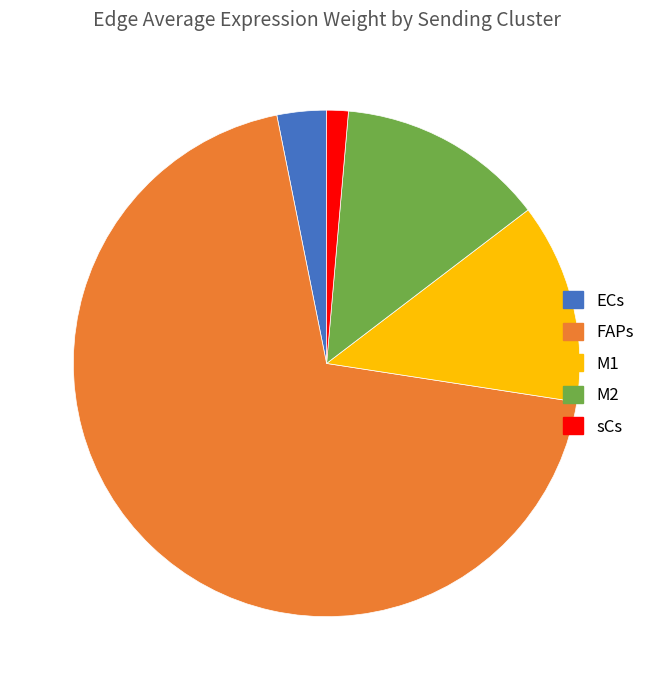

What is the ratio of the value at FAPs to the value at M1?

5.4